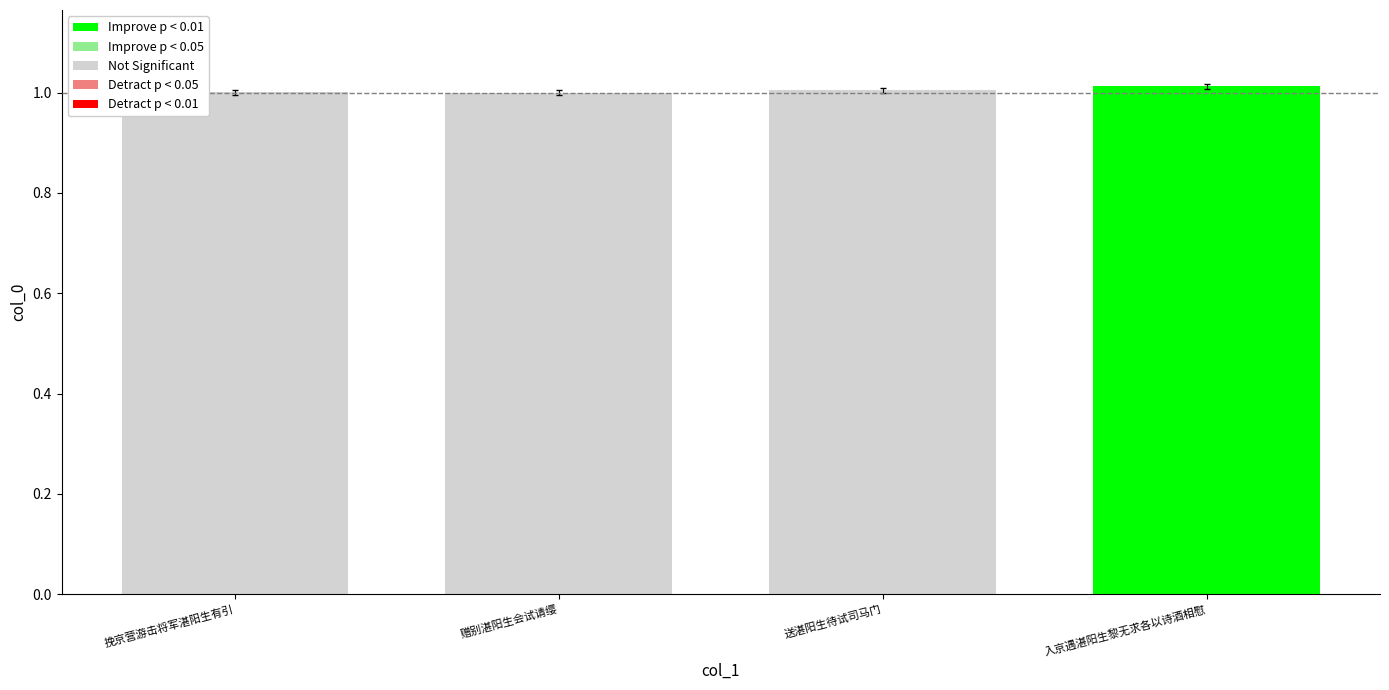

What is the sum of all values?

4.0